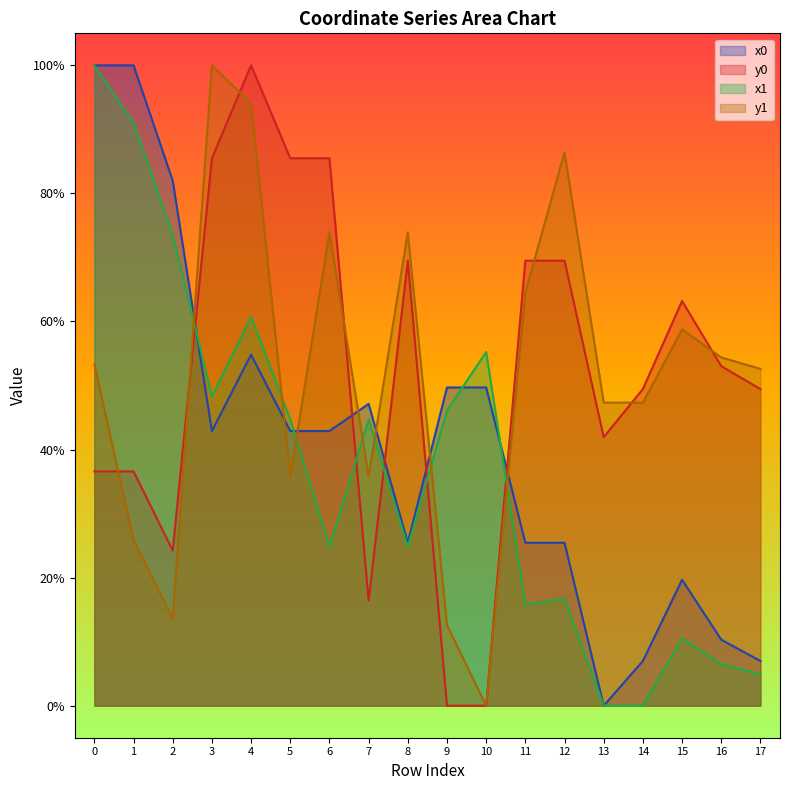

Reading left to right, transcribe all the data shown in this chart.

x0: 0=1.0	1=1.0	2=0.8	3=0.4	4=0.5	5=0.4	6=0.4	7=0.5	8=0.3	9=0.5	10=0.5	11=0.3	12=0.3	13=0.0	14=0.1	15=0.2	16=0.1	17=0.1
y0: 0=0.4	1=0.4	2=0.2	3=0.9	4=1.0	5=0.9	6=0.9	7=0.2	8=0.7	9=0.0	10=0.0	11=0.7	12=0.7	13=0.4	14=0.5	15=0.6	16=0.5	17=0.5
x1: 0=1.0	1=0.9	2=0.7	3=0.5	4=0.6	5=0.4	6=0.2	7=0.4	8=0.2	9=0.5	10=0.6	11=0.2	12=0.2	13=0.0	14=0.0	15=0.1	16=0.1	17=0.0
y1: 0=0.5	1=0.3	2=0.1	3=1.0	4=0.9	5=0.4	6=0.7	7=0.4	8=0.7	9=0.1	10=0.0	11=0.6	12=0.9	13=0.5	14=0.5	15=0.6	16=0.5	17=0.5